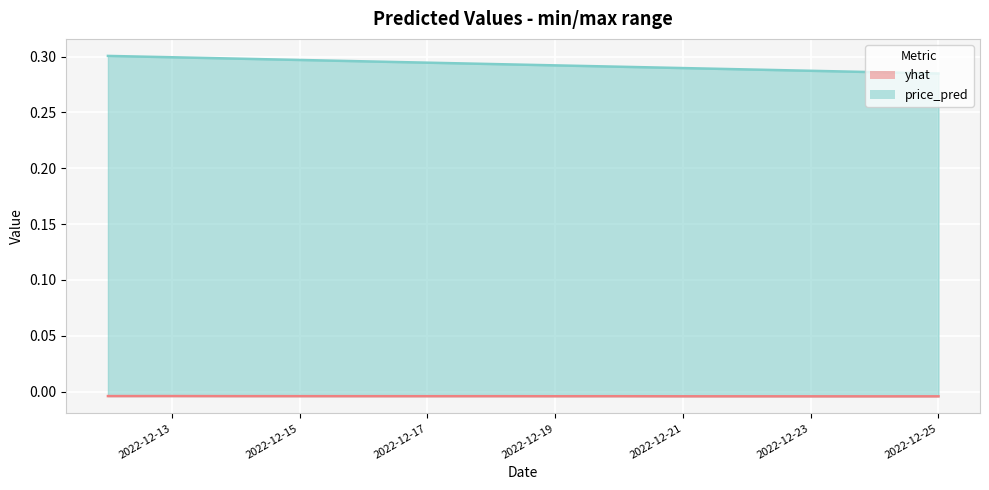

What is the spread (max minus min) of values at 2022-12-15?

0.3